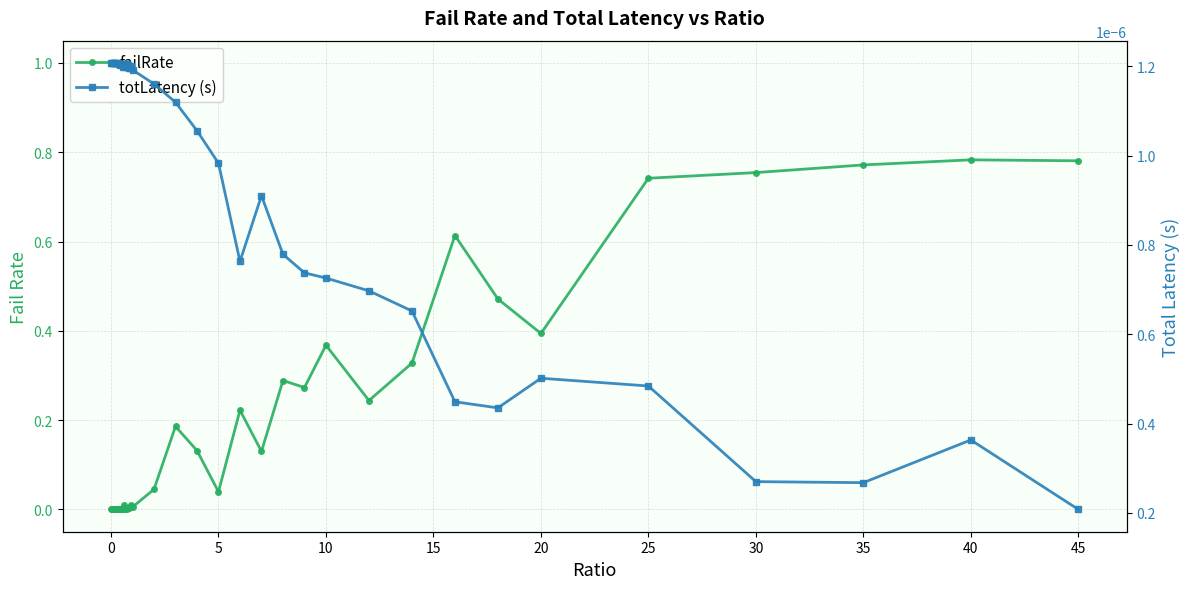

What are all the series names shown in the legend?

failRate, totLatency (s)